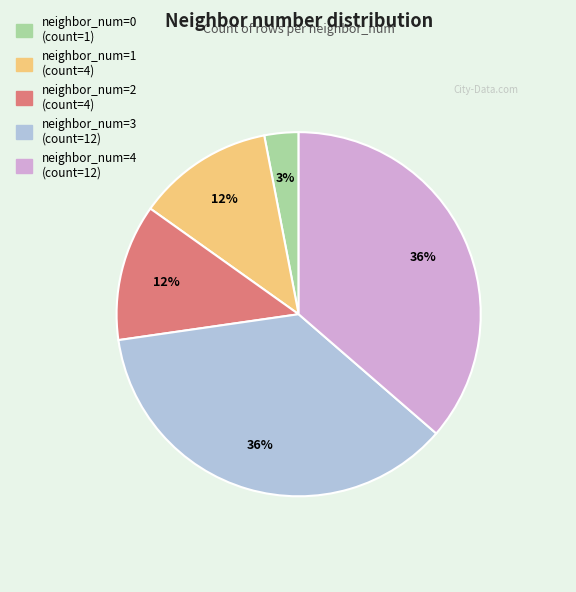

Is there any slice that represents more than half of the pie?

No